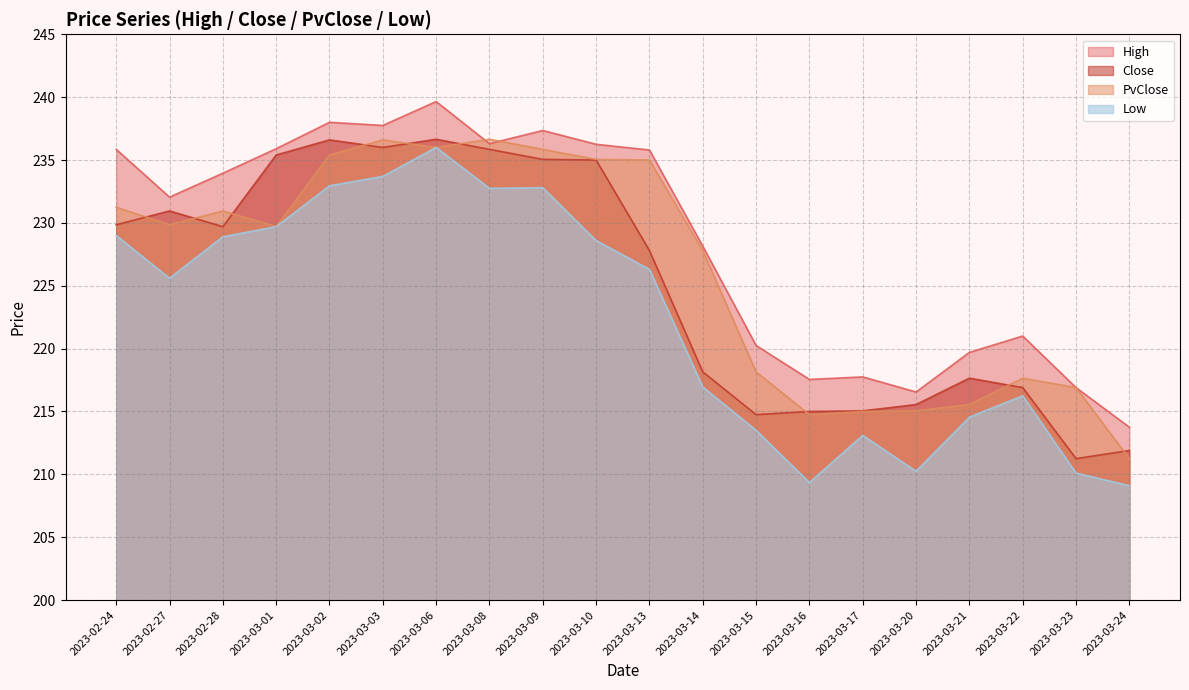

What is the lowest value of the Close series?

211.2